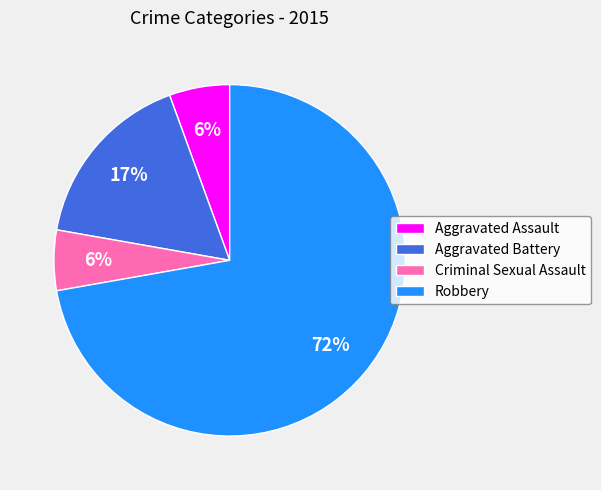

How many segments does this pie chart have?

4